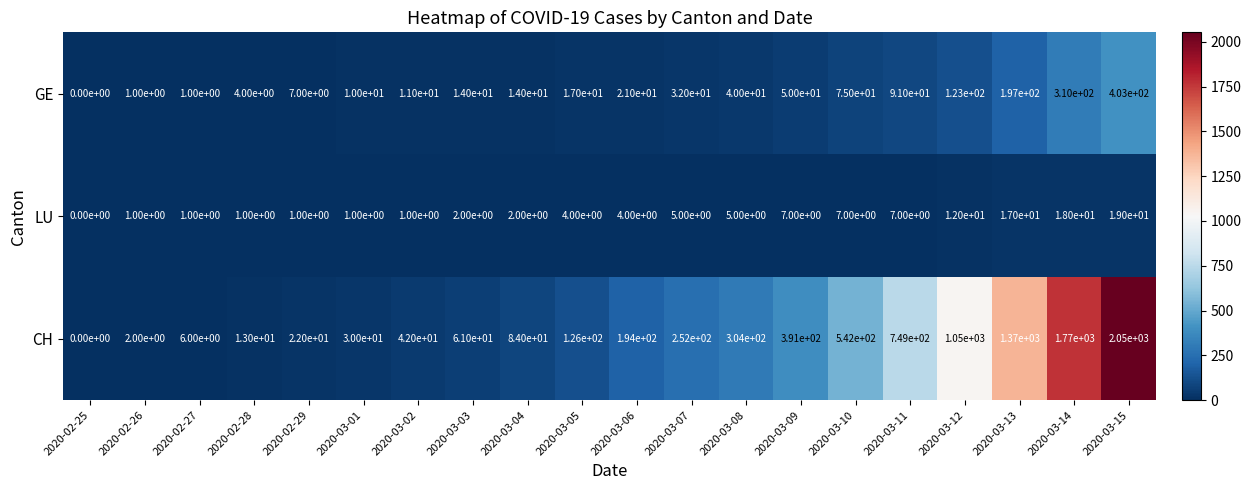

Is it true that GE equals 123 at 2020-03-12?

True